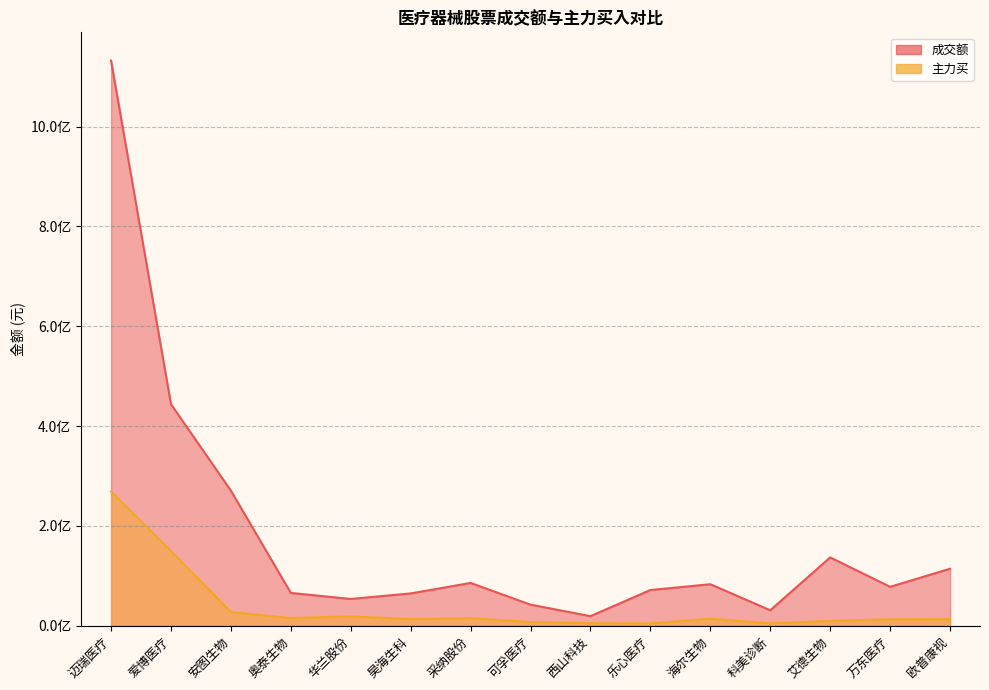

Is it true that 主力买 equals 3442477 at 西山科技?

False